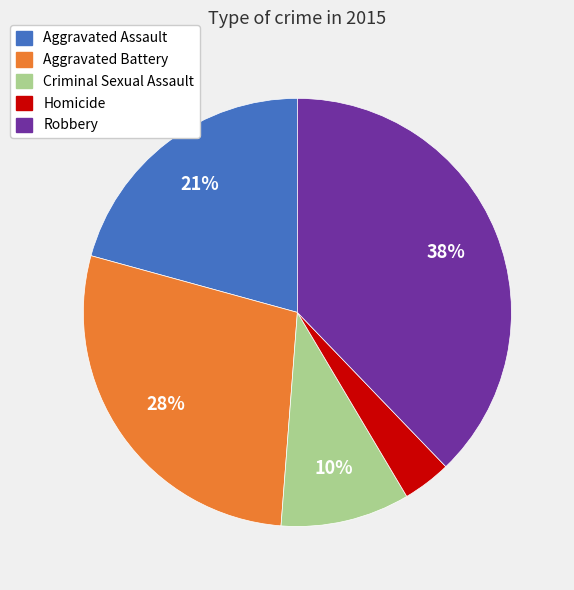

Rank the categories by value from highest to lowest.

Robbery, Aggravated Battery, Aggravated Assault, Criminal Sexual Assault, Homicide